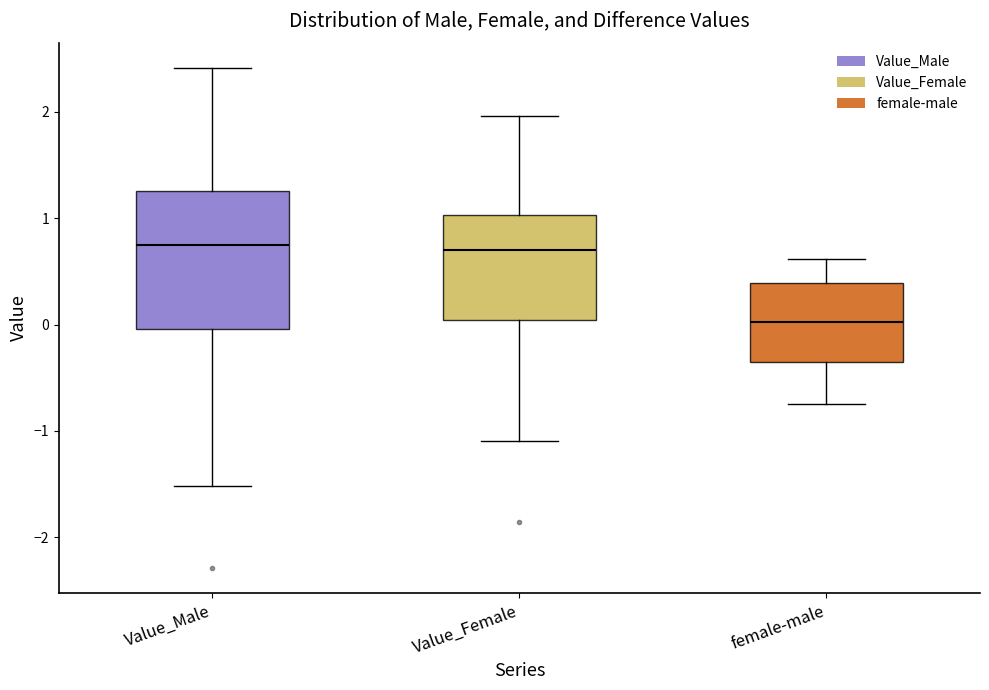

Reading left to right, transcribe this box plot: for each box, give where its median line is, the range the box spans, and where its two whiskers end, as read against the y-axis. The values are not printed on the chart, so give them approximately, as read against the axis.

Value_Male: median 0.7, box 0.0 to 1.3, whiskers -1.5 to 2.4
Value_Female: median 0.7, box 0.0 to 1.0, whiskers -1.1 to 2.0
female-male: median 0.0, box -0.4 to 0.4, whiskers -0.7 to 0.6